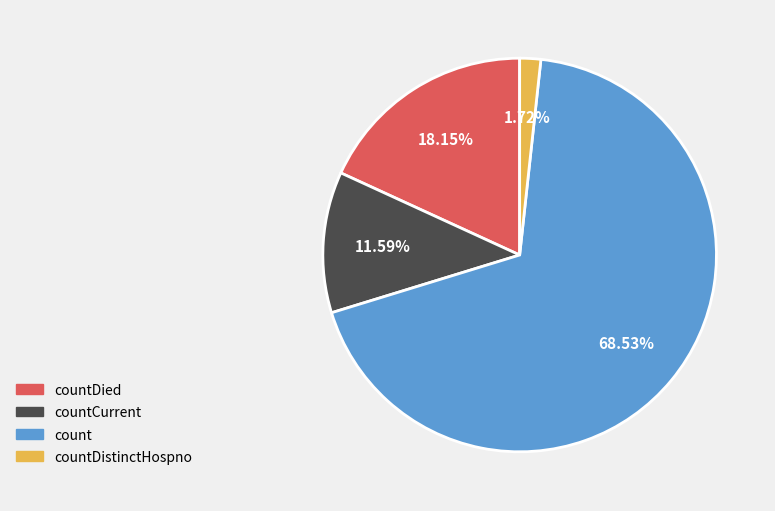

Count the number of slices in the pie.

4